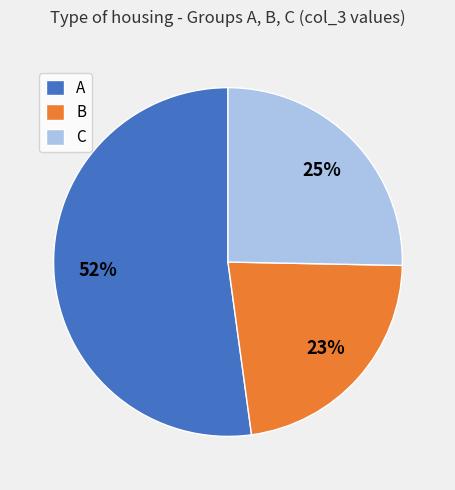

What is the smallest slice in the pie chart?

B